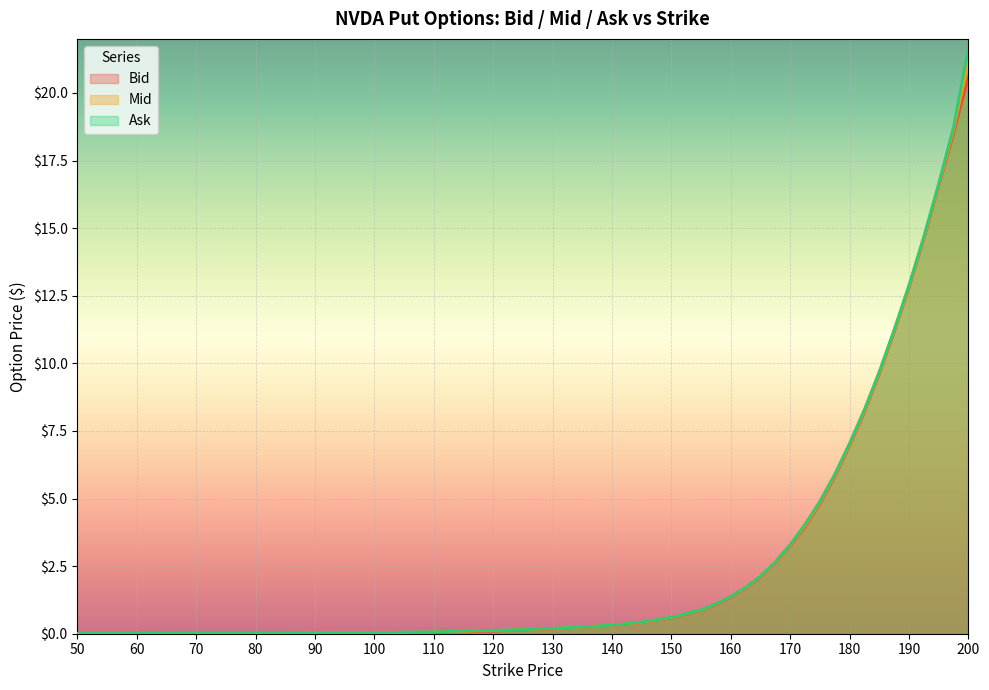

What is the difference between the maximum and second lowest values in the Bid series?

20.6